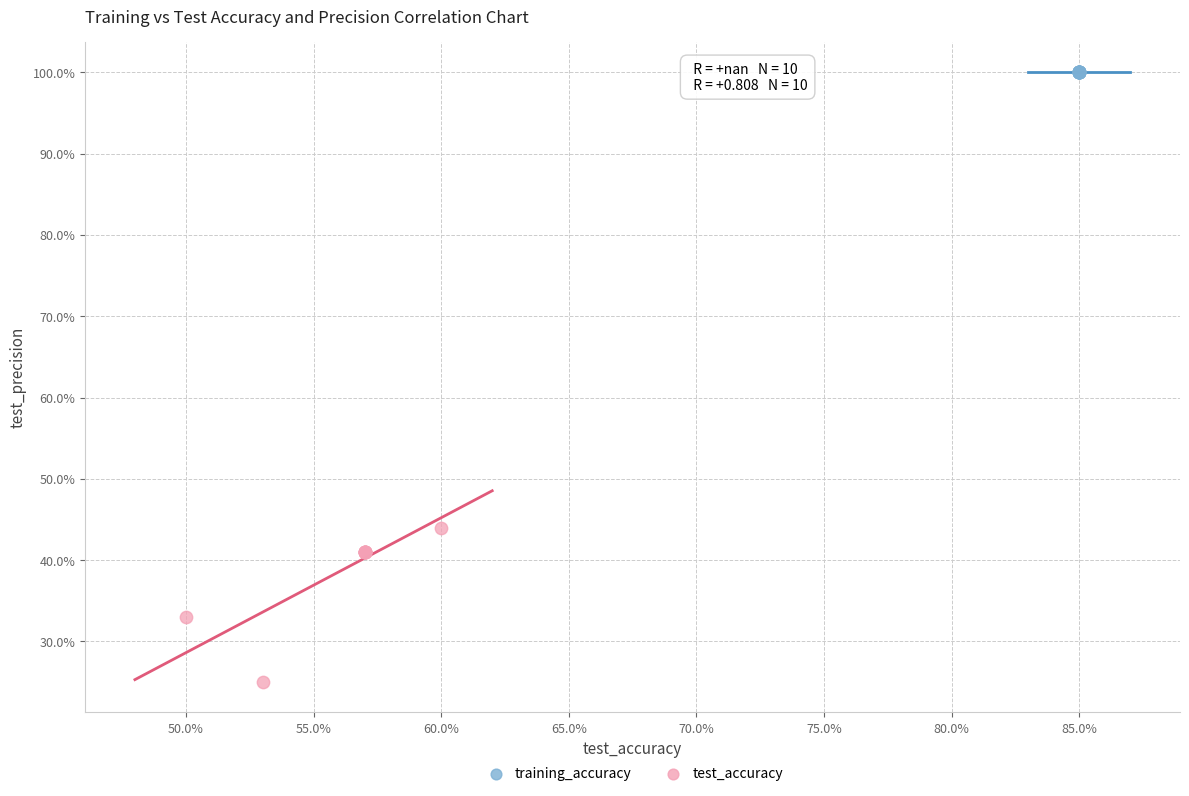

What are all the series names shown in the legend?

training_accuracy, test_accuracy